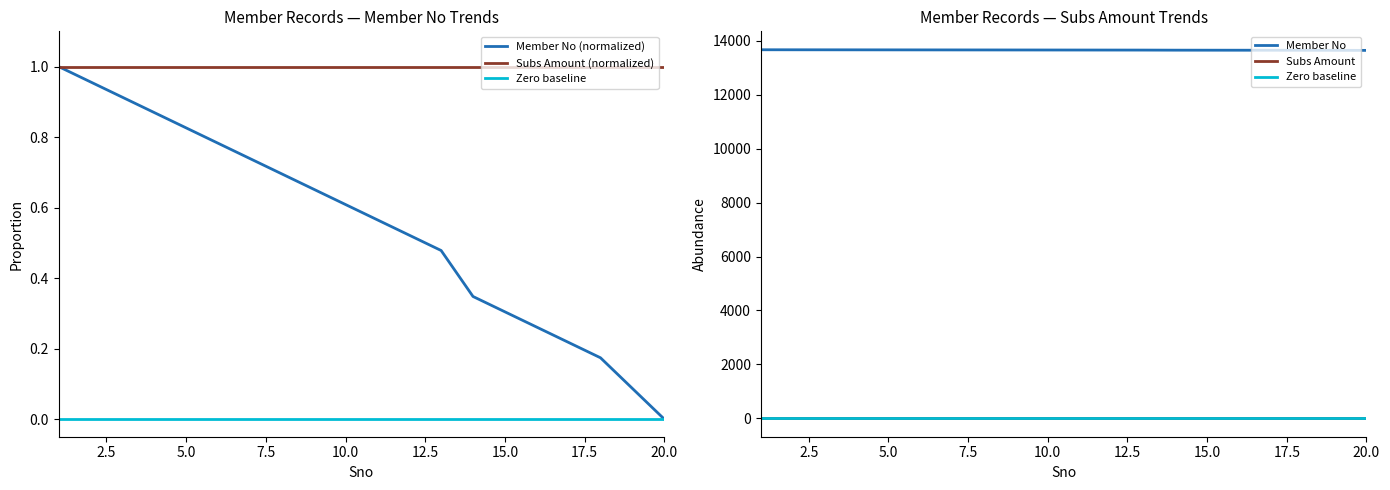

True or false: Subs Amount and Member No cross at least once.

False